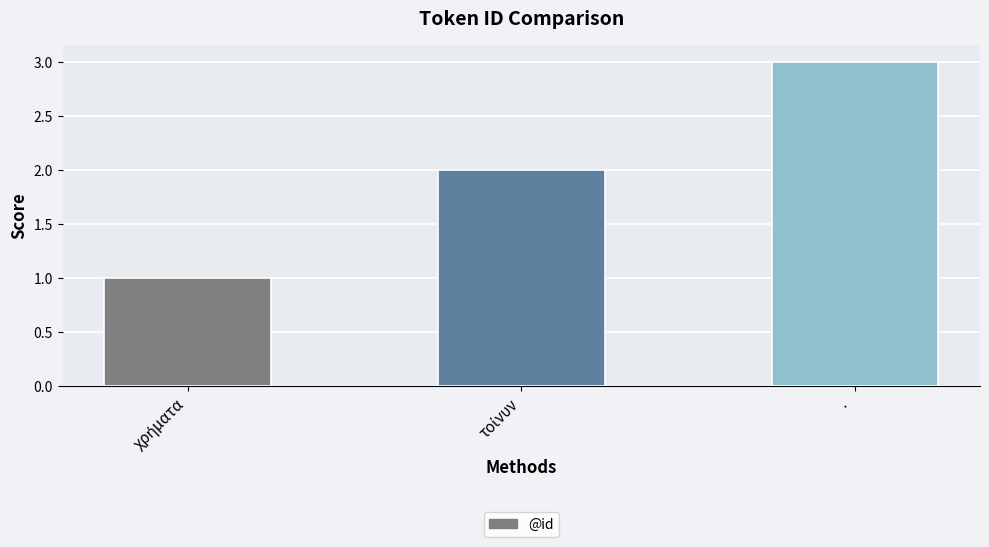

The chart shows a value of 3 at ·. True or false?

True